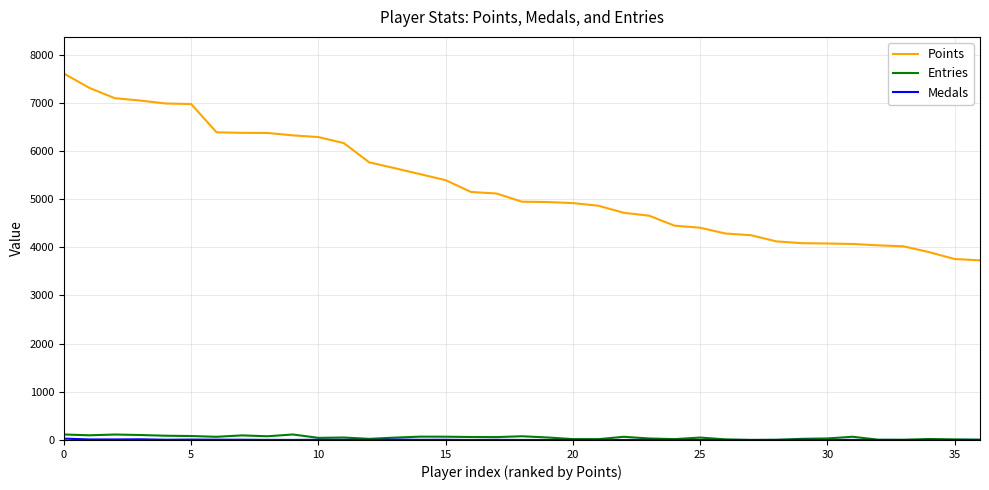

How many values in the Entries series are below 51?

18